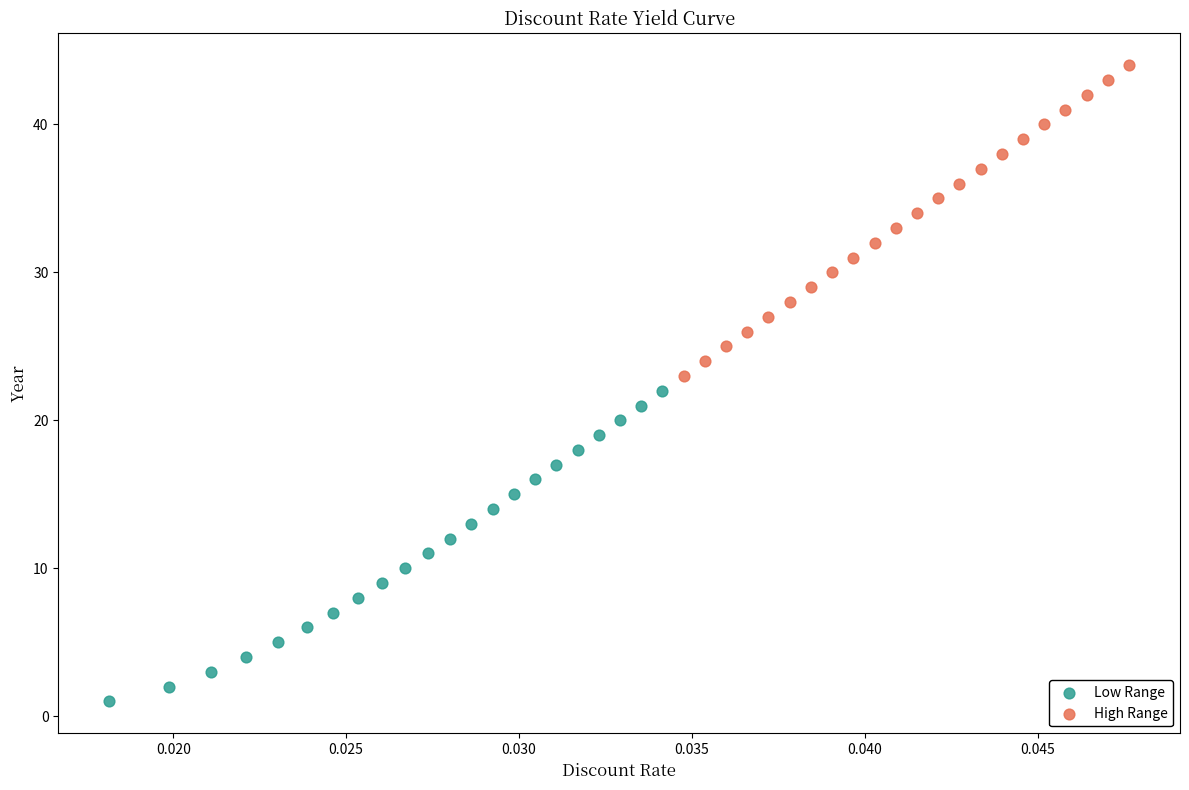

Which series contains the lowest Y value?

Low Range